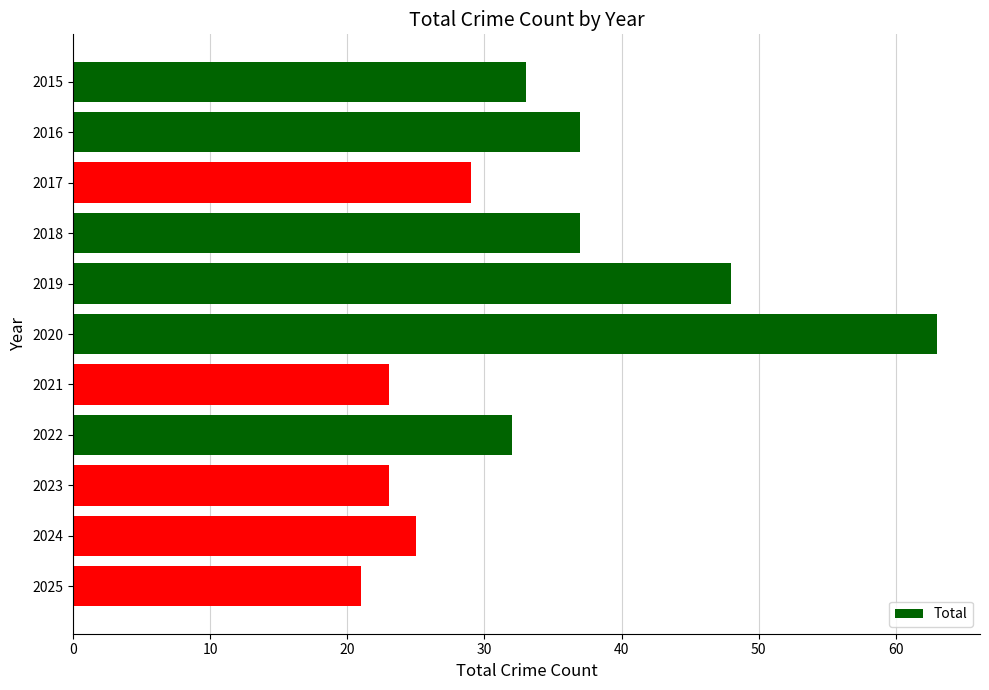

Count the number of data series in this chart.

1